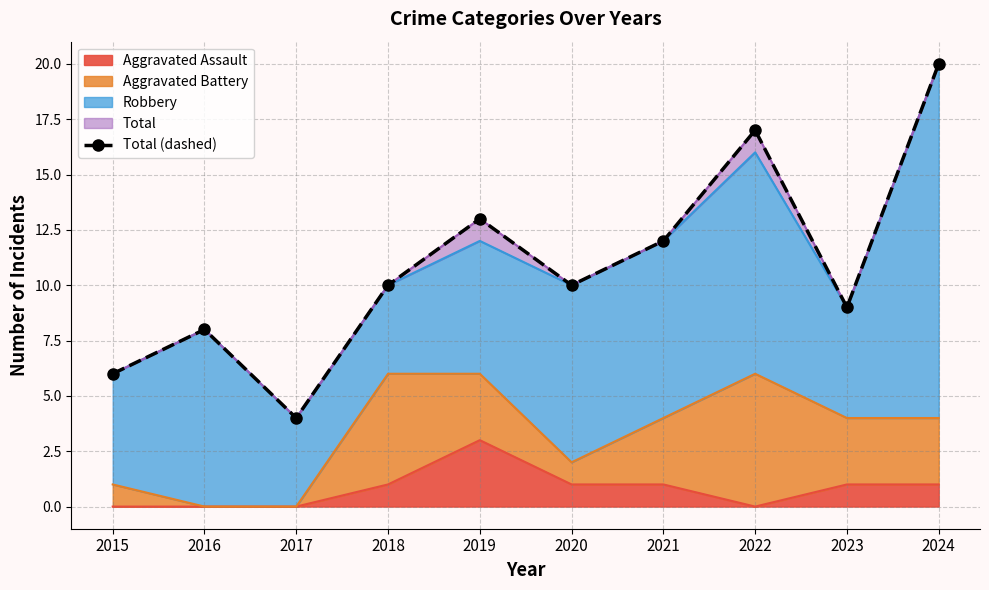

Which category has the highest value in the Aggravated Assault series?

2019